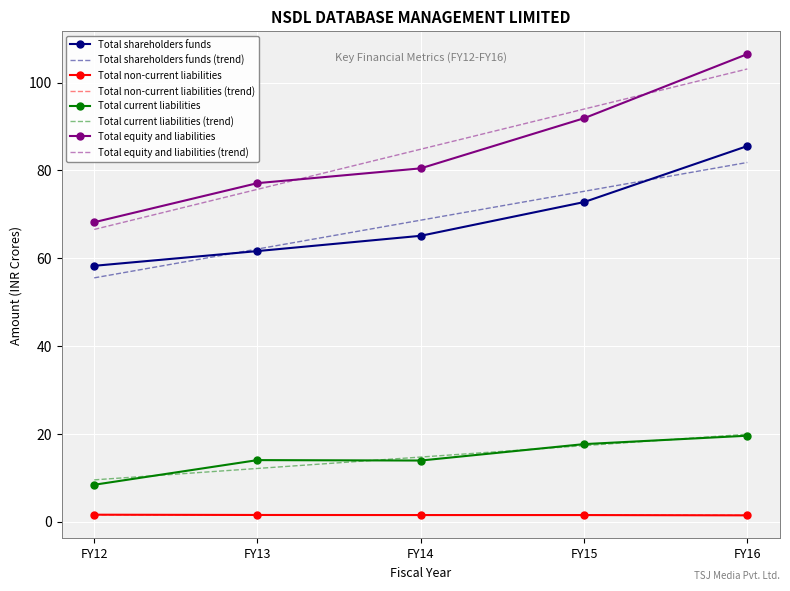

What is the minimum value for Total current liabilities (trend)?

9.5